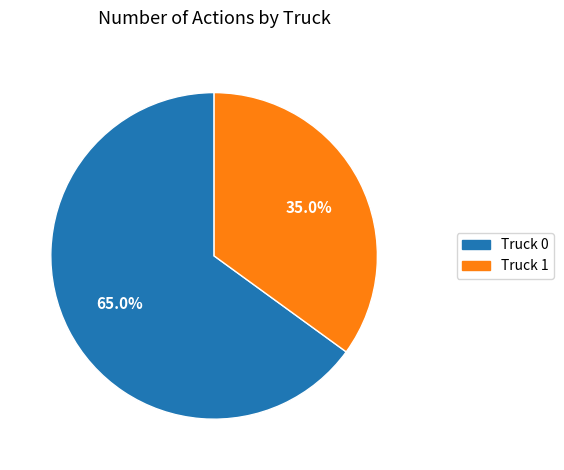

What percentage is the Truck 1 slice, to the nearest percent?

35%